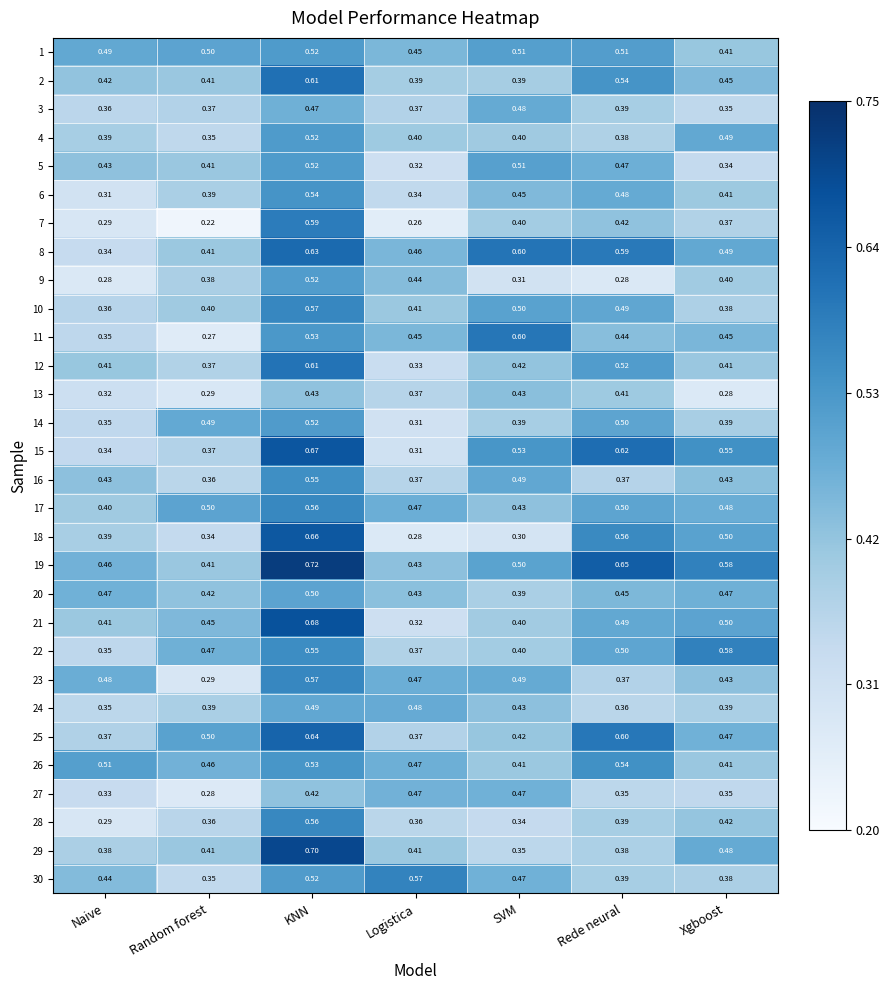

How many distinct data groups are displayed?

30